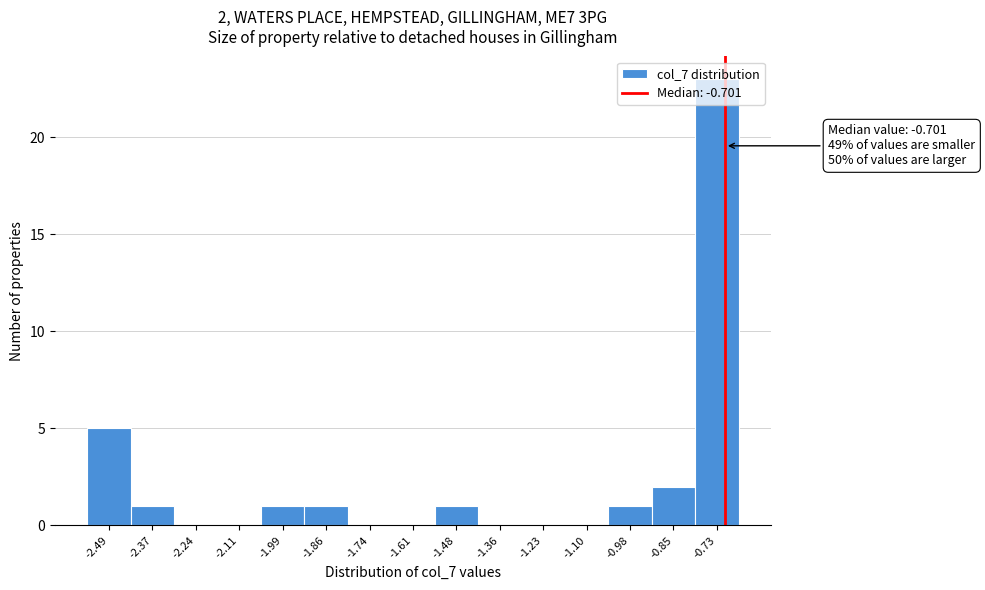

Which range on the x-axis has the tallest bar?

-0.78 to -0.66